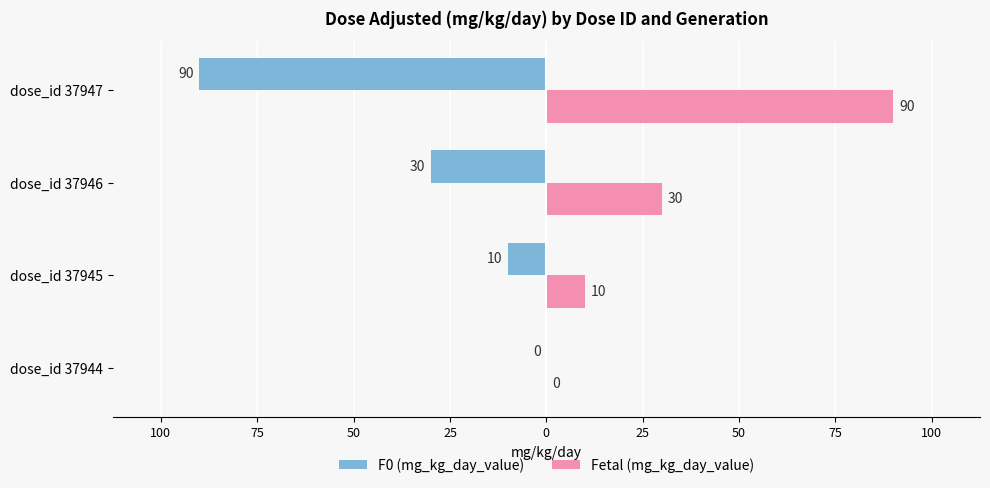

What are all the series names shown in the legend?

F0 (mg_kg_day_value), Fetal (mg_kg_day_value)